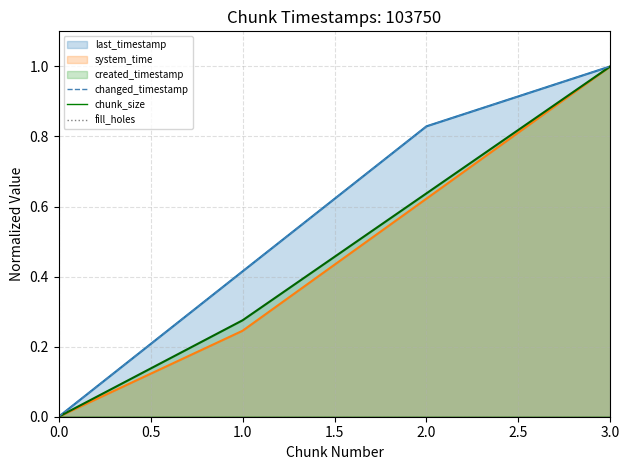

True or false: changed_timestamp and fill_holes cross at least once.

False